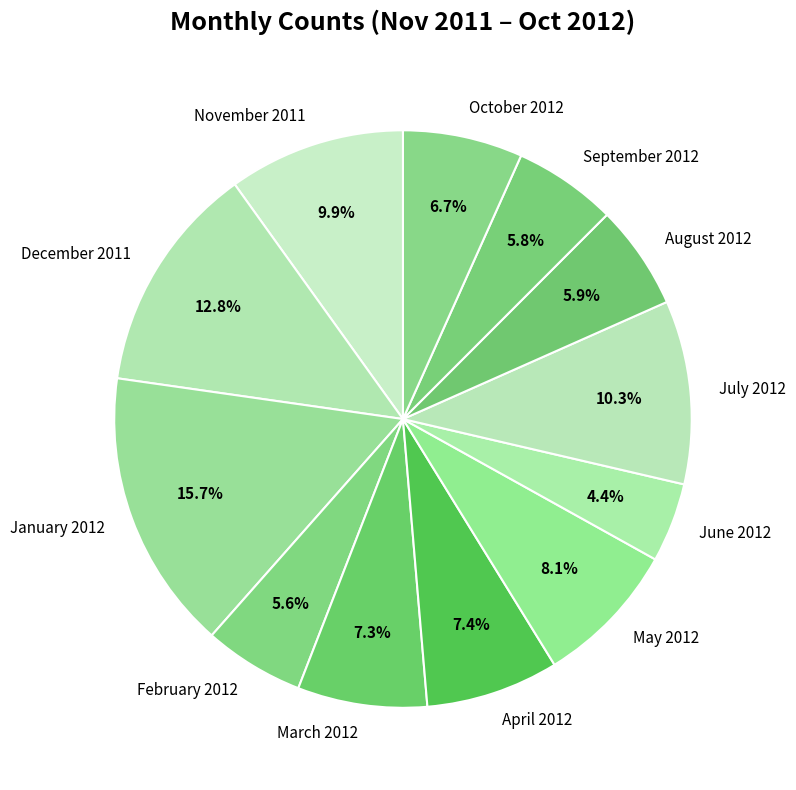

To the nearest percent, what percentage of the pie is June 2012?

4%